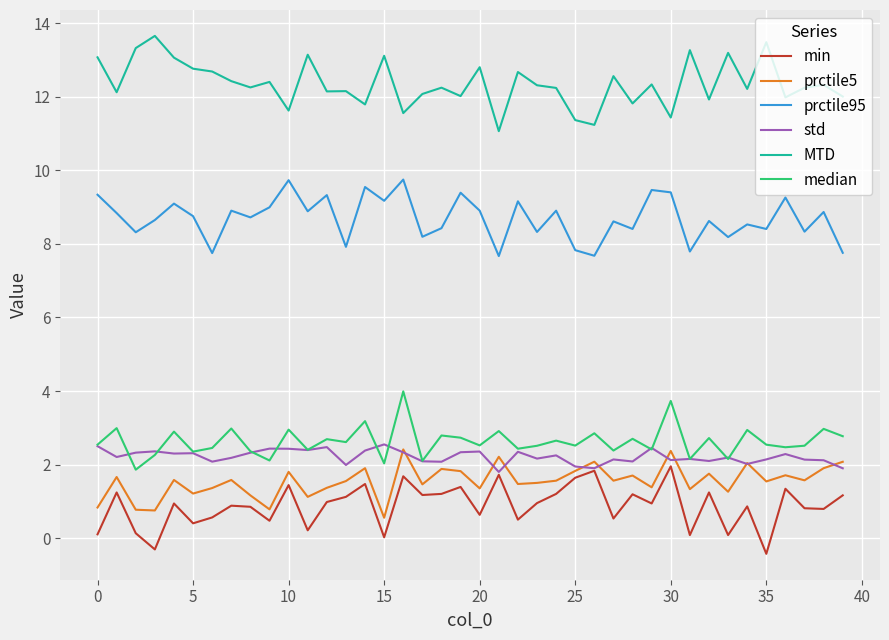

What is the lowest value of the prctile95 series?

7.7